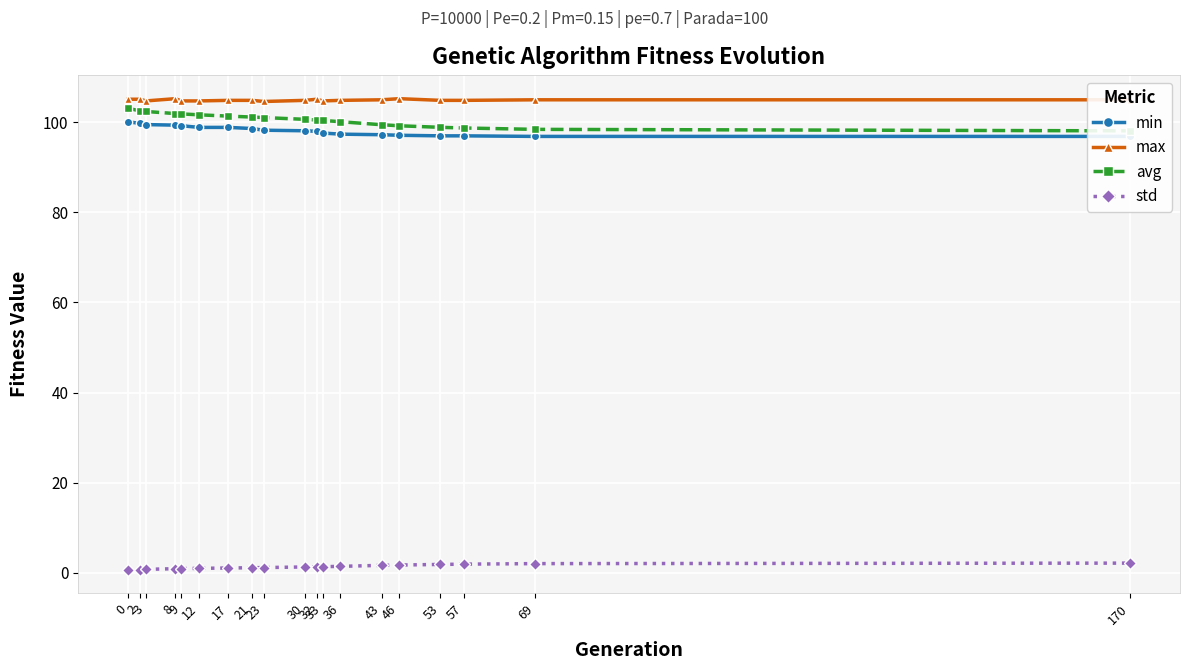

How many values in the std series exceed 1?

13